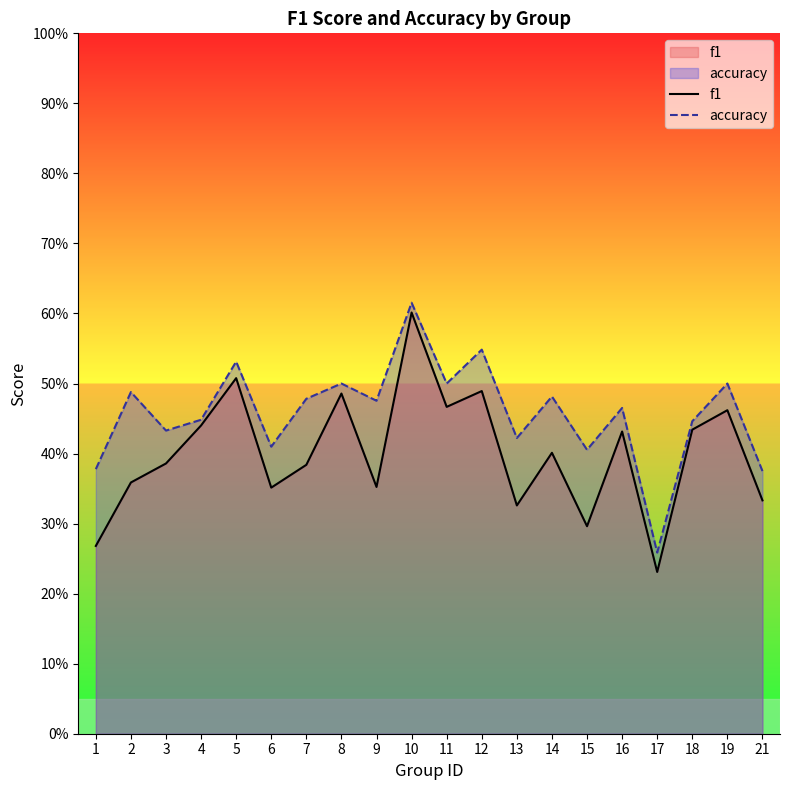

How many data points does each series have?

20